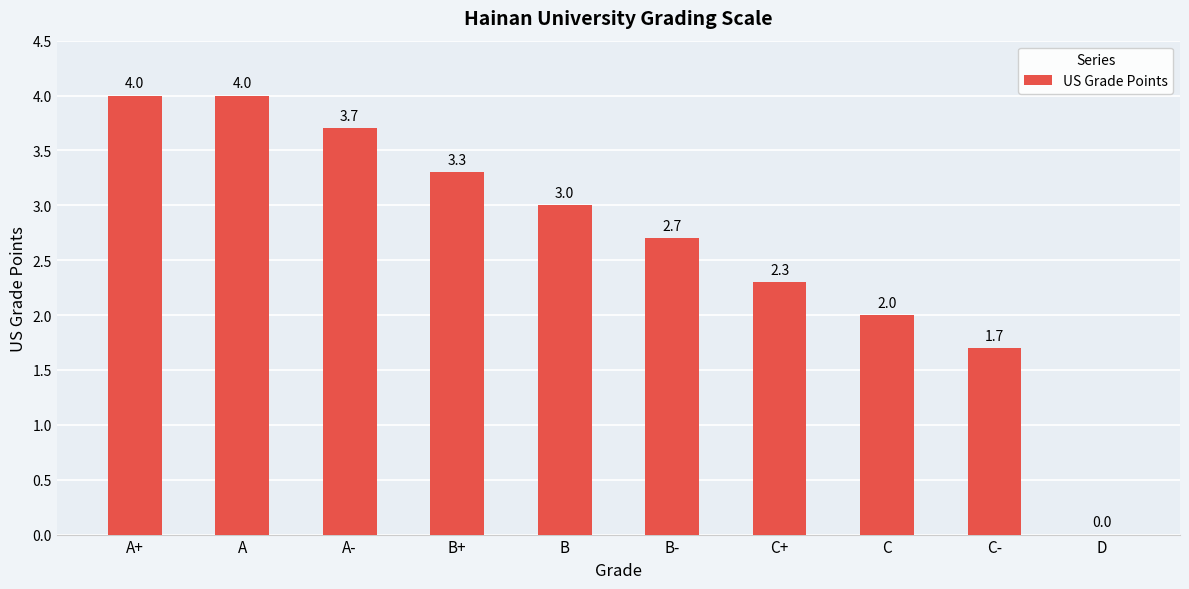

What is the change in value from B to C?

-1.0